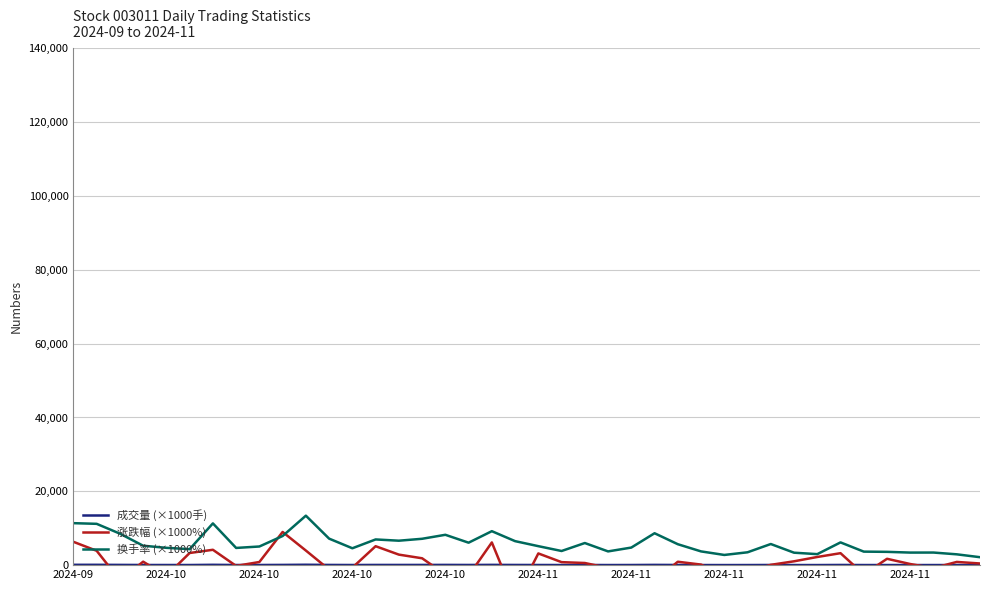

At which category does 涨跌幅 (×1000%) reach its first local peak?

2024-10